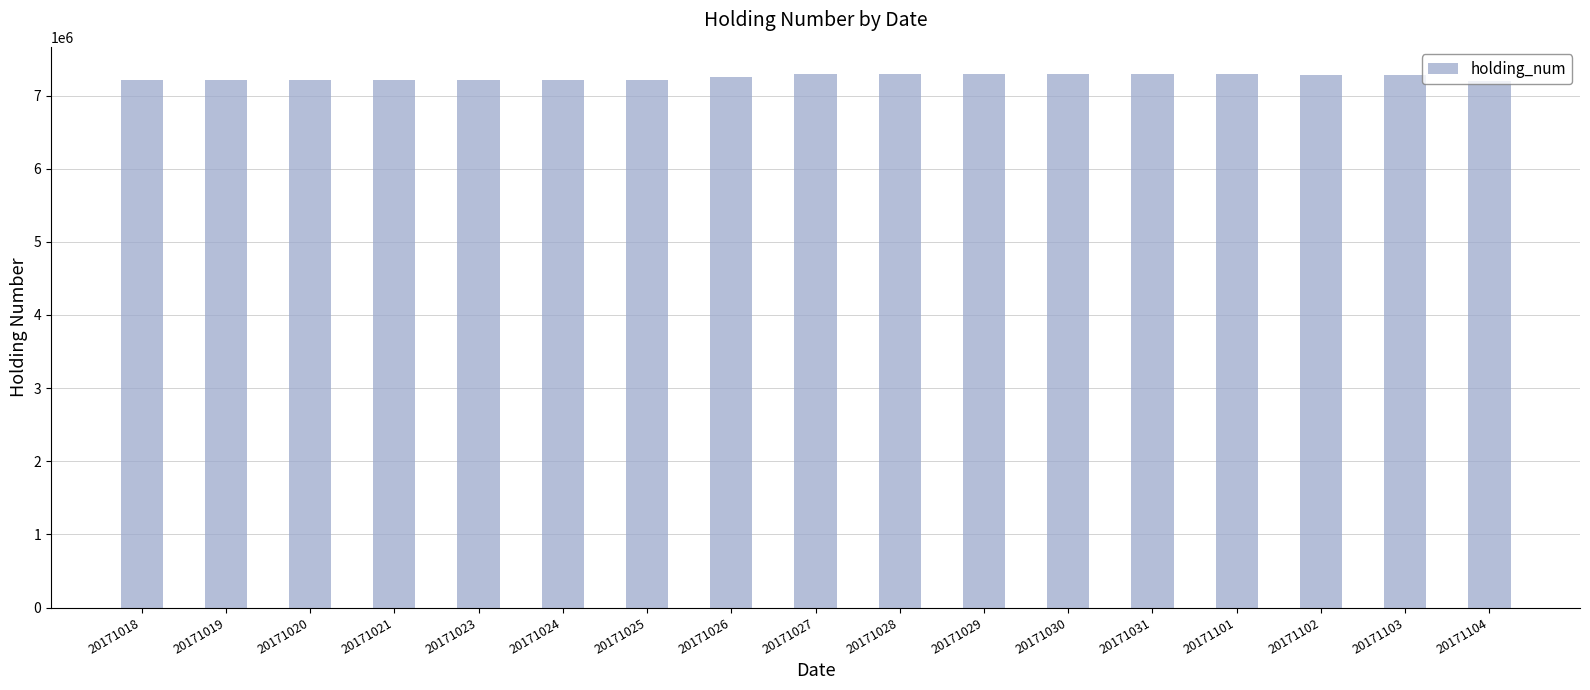

What is the minimum value shown in the chart?

7194000